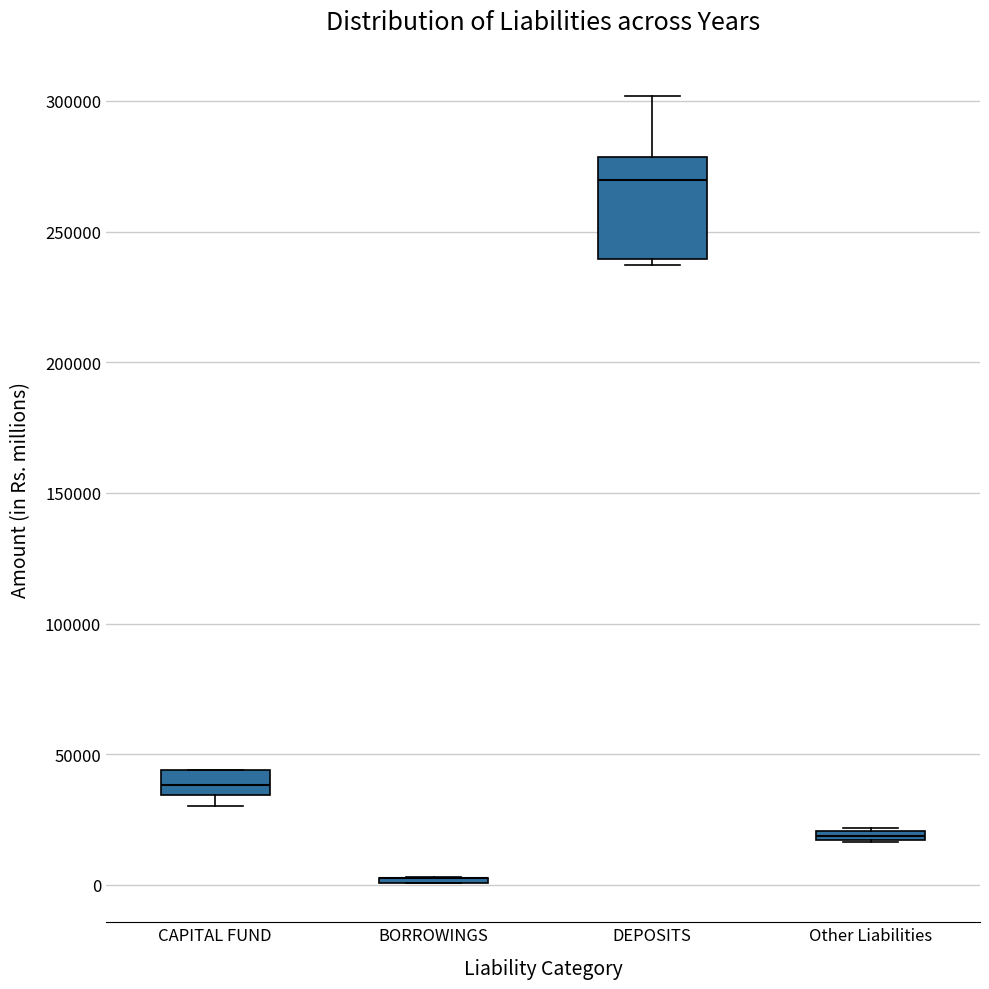

Which box is the tallest, from its lower edge to its upper edge?

DEPOSITS